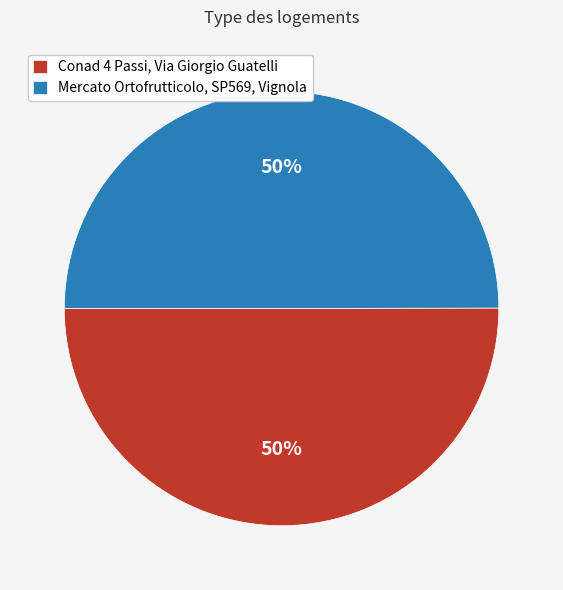

What percentage is the Conad 4 Passi, Via Giorgio Guatelli slice, to the nearest percent?

50%